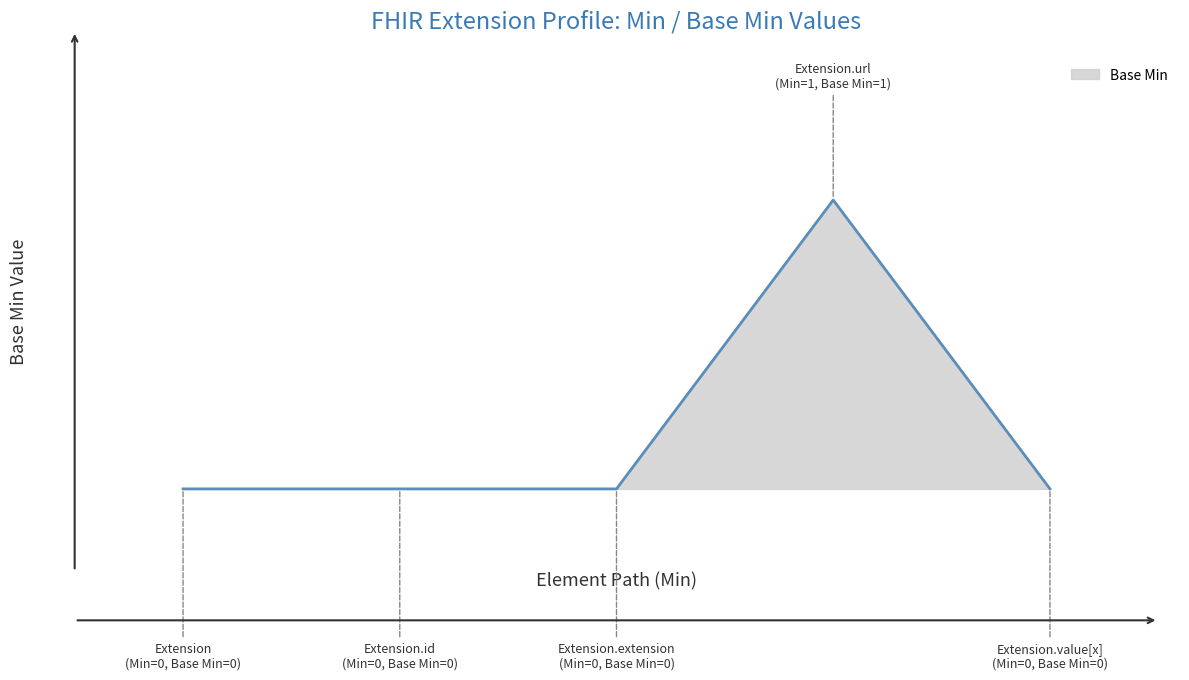

What is the maximum value shown in the chart?

1